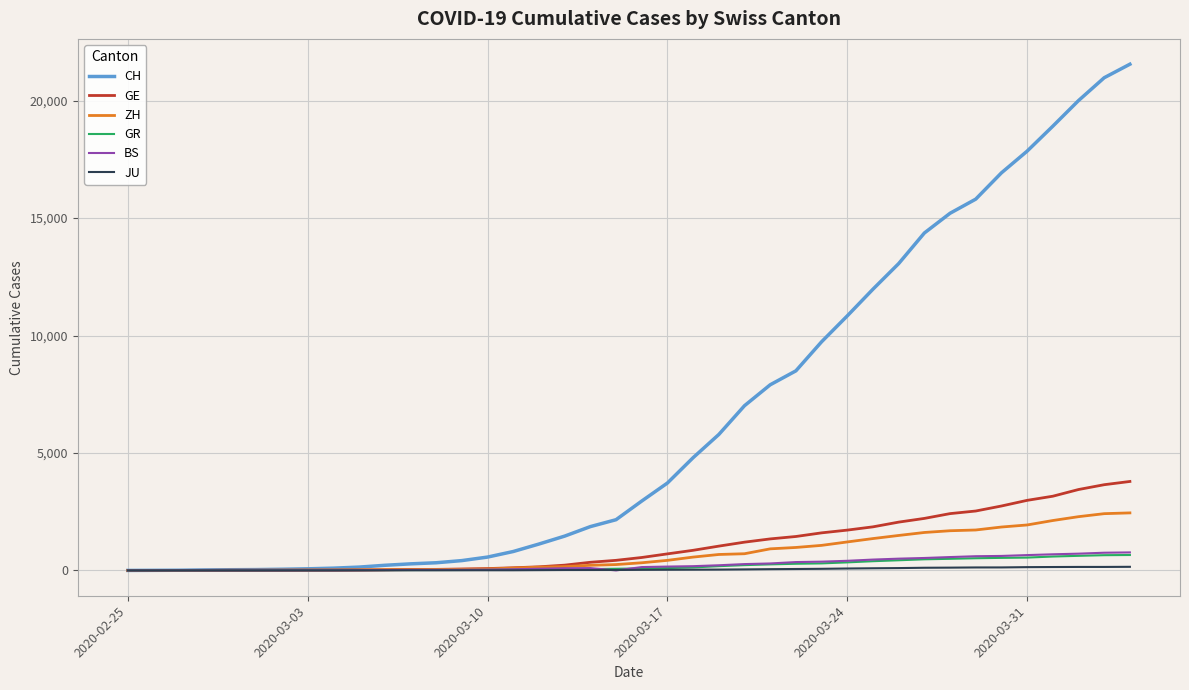

What is the average value of the GE series?

1073